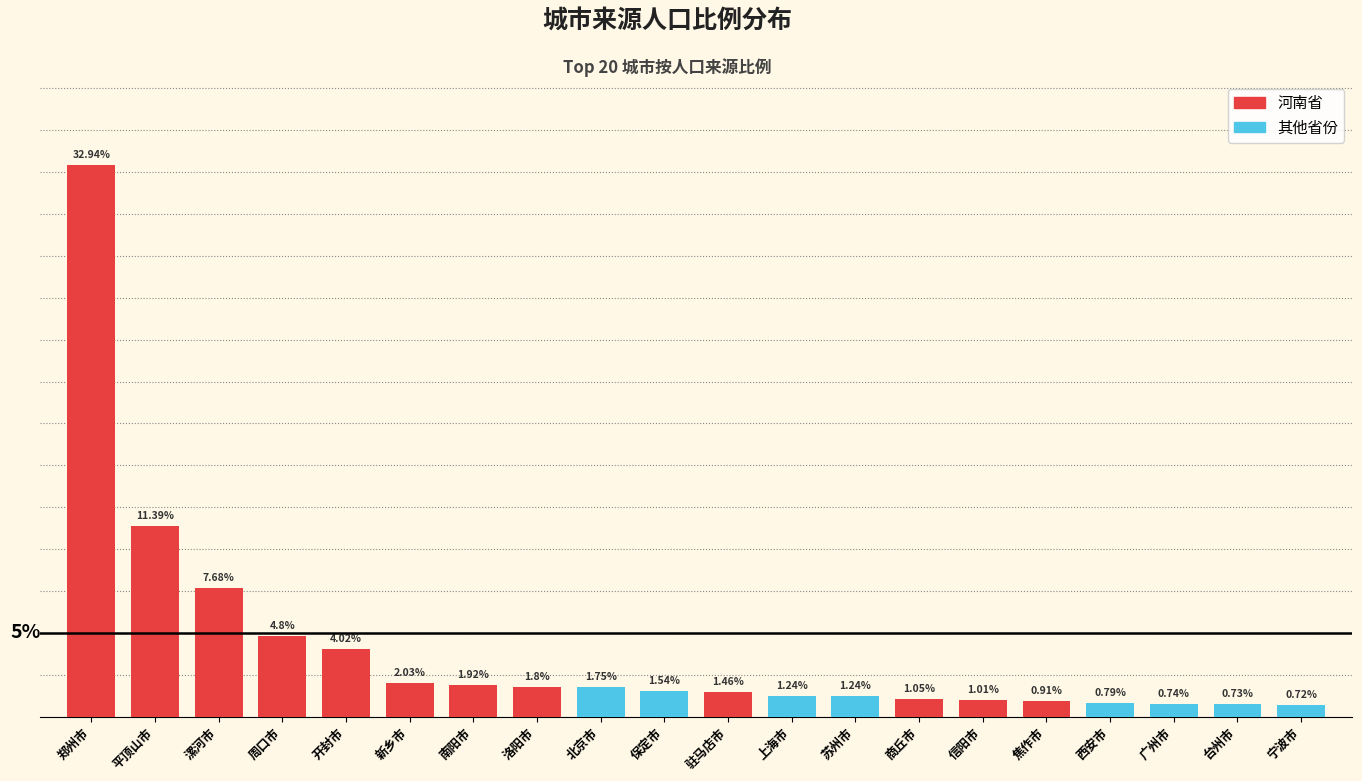

Which has a higher value, 开封市 or 西安市?

开封市